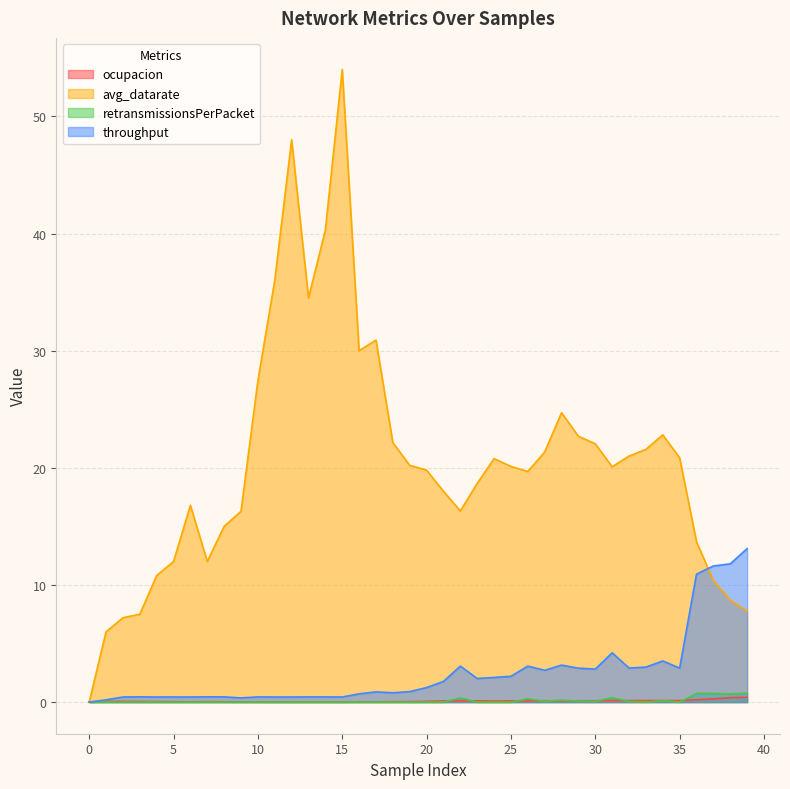

True or false: retransmissionsPerPacket has a value of 0.0 at 6.

True